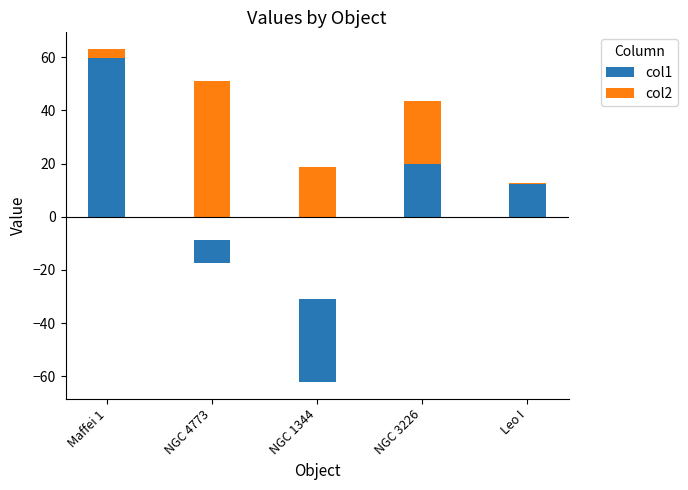

Which has a higher value, NGC 1344 or NGC 4773?

NGC 4773